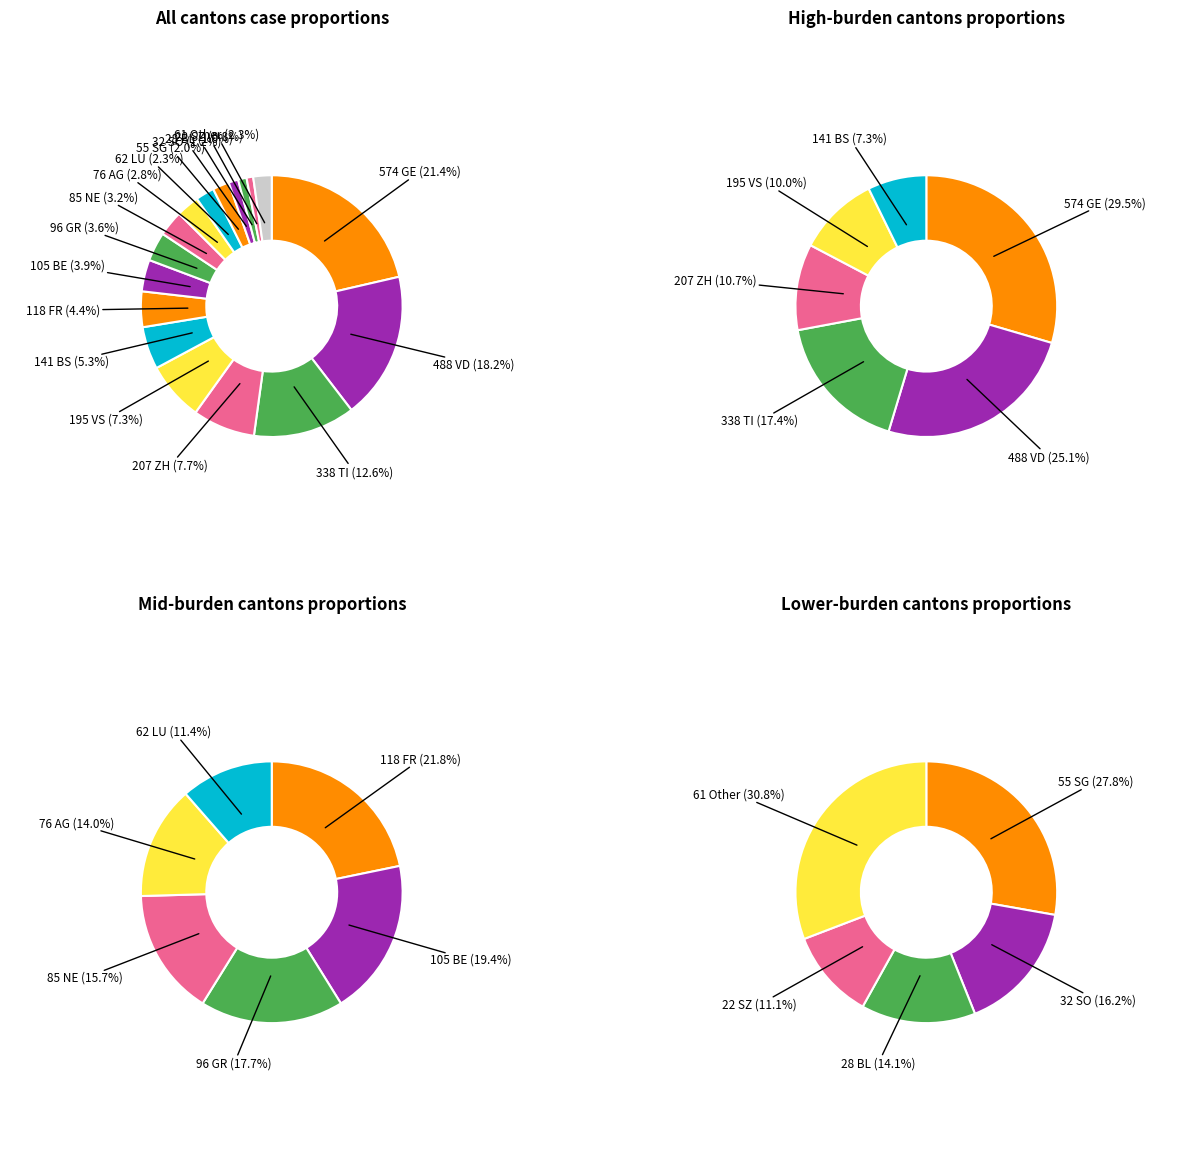

How many segments does this pie chart have?

17